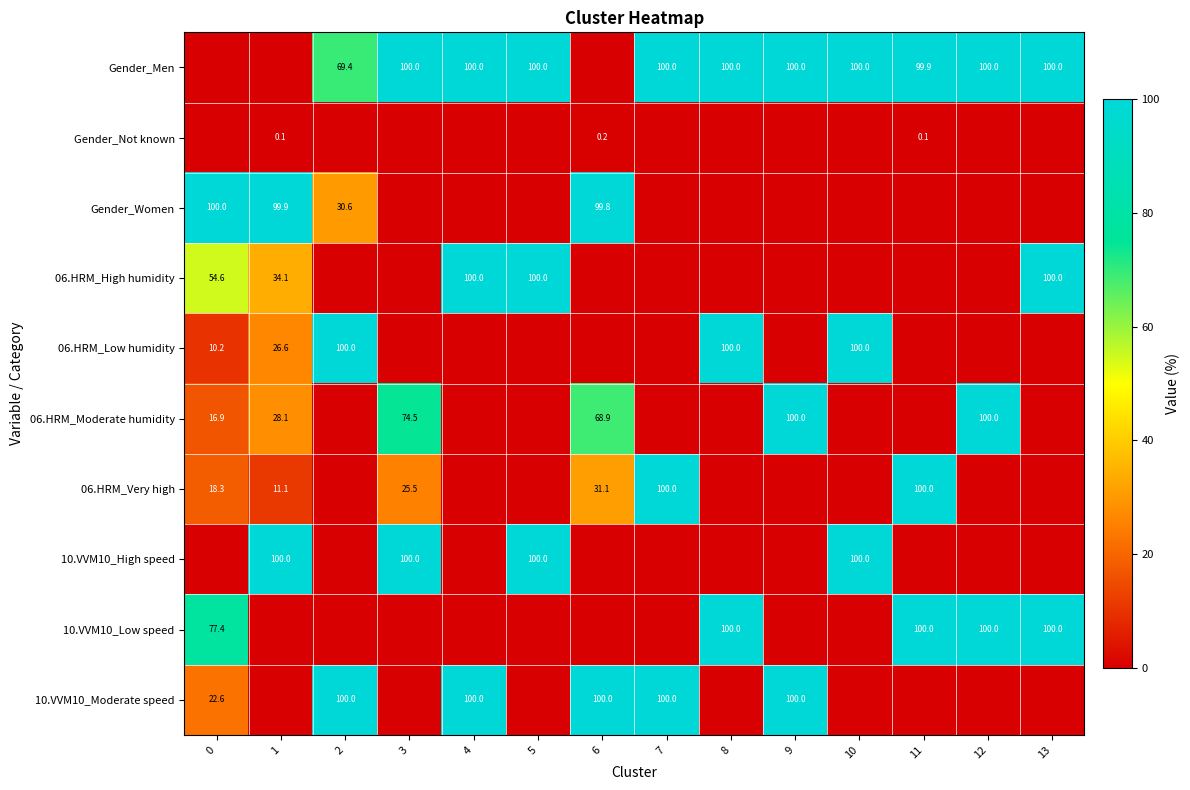

The Gender_Men series shows 142.0 at 8. True or false?

False